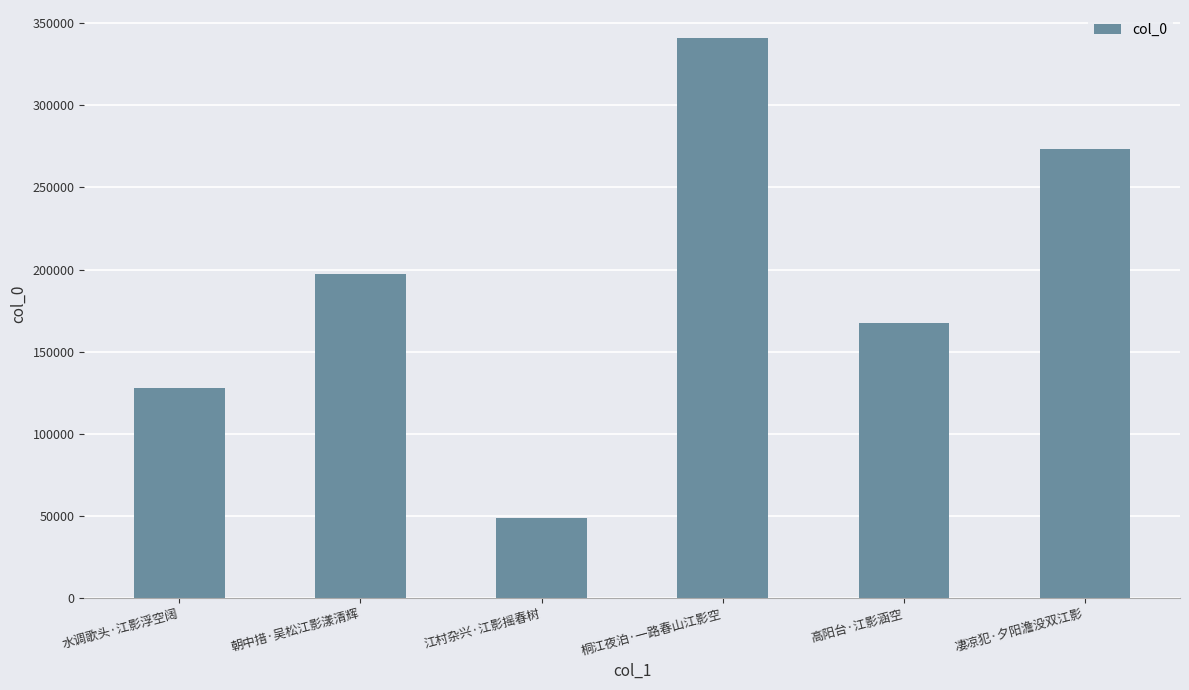

Are the bars horizontal?

No